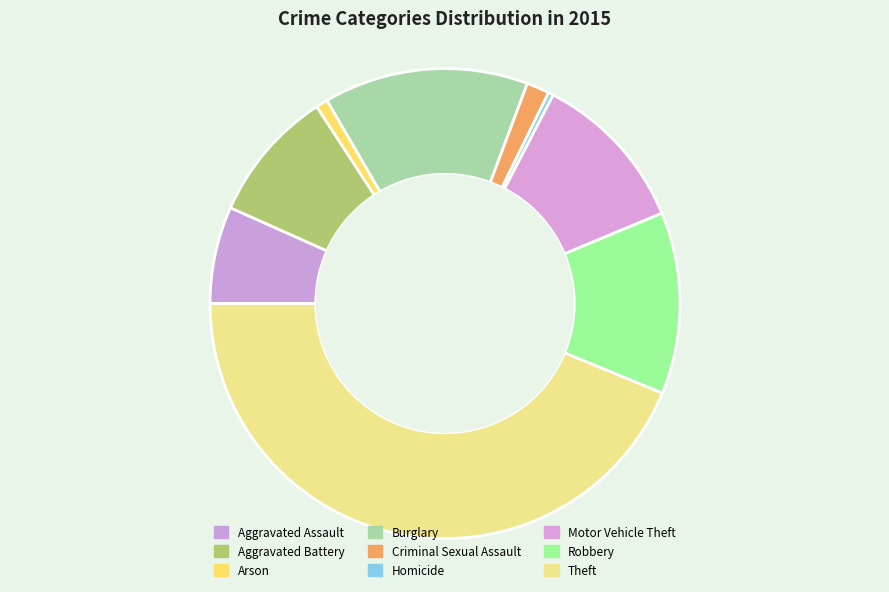

Is Arson the majority of the pie?

No